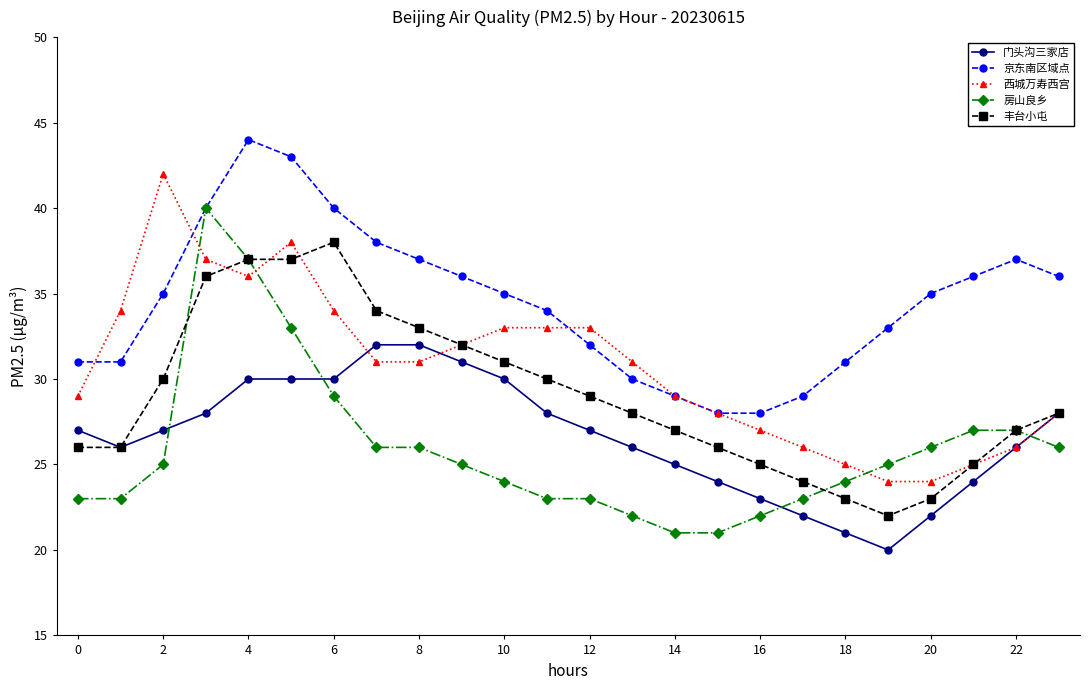

What is the lowest value of the 京东南区域点 series?

28